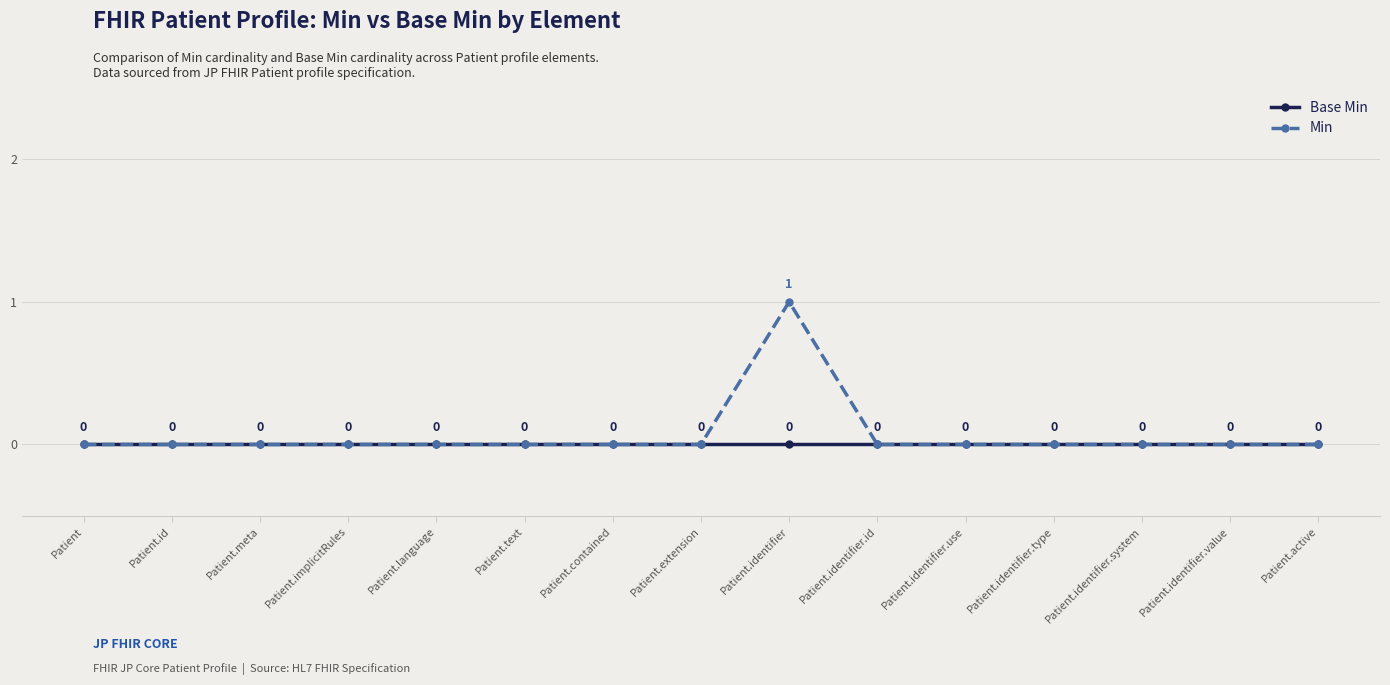

Which series has the largest range (max minus min)?

Min